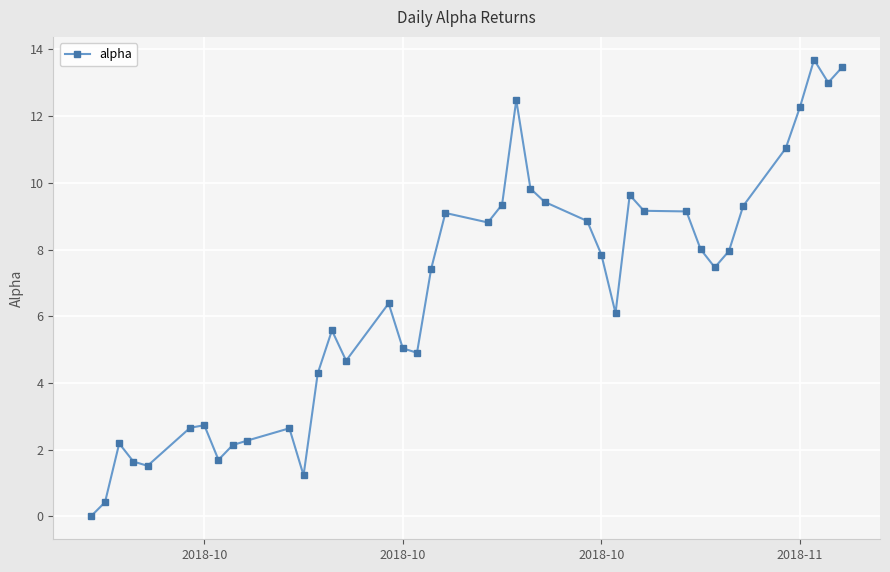

Does the chart have visible grid lines?

Yes